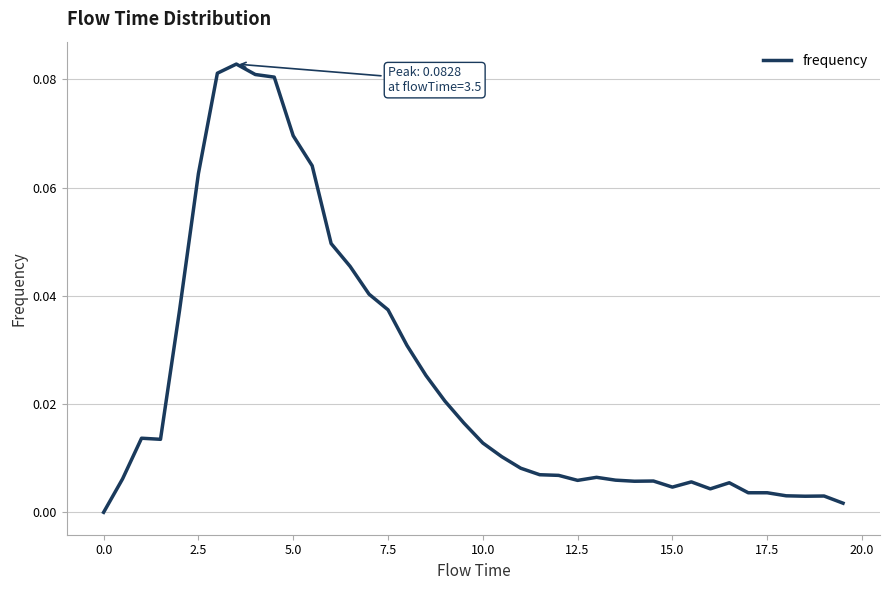

How many lines are shown in the chart?

1